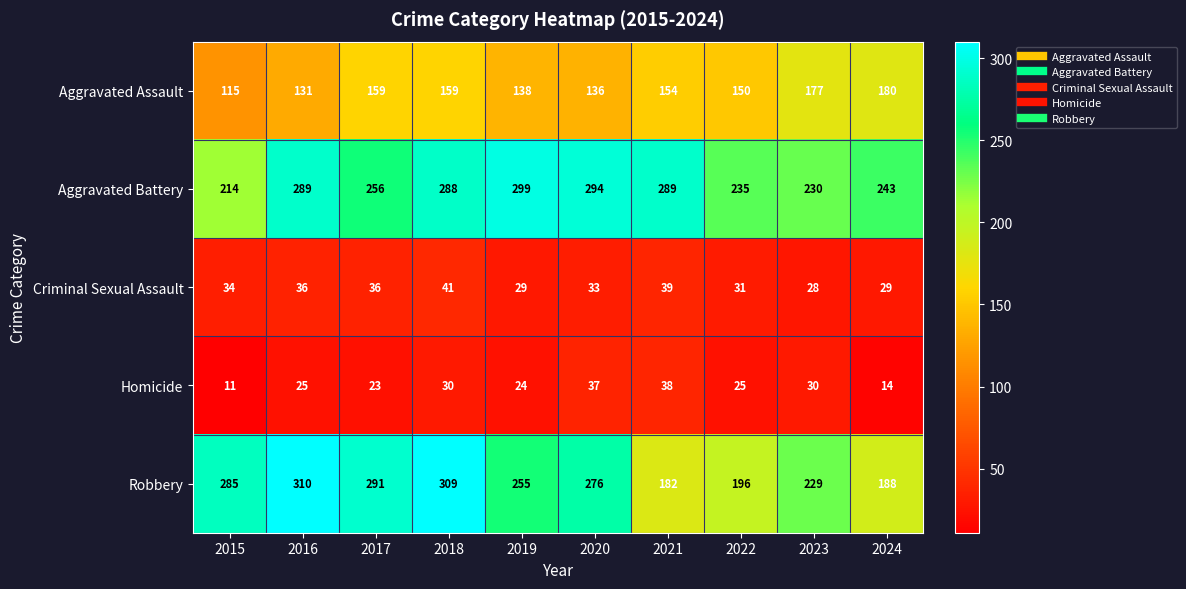

List the series in order of their peak value, highest first.

Robbery, Aggravated Battery, Aggravated Assault, Criminal Sexual Assault, Homicide